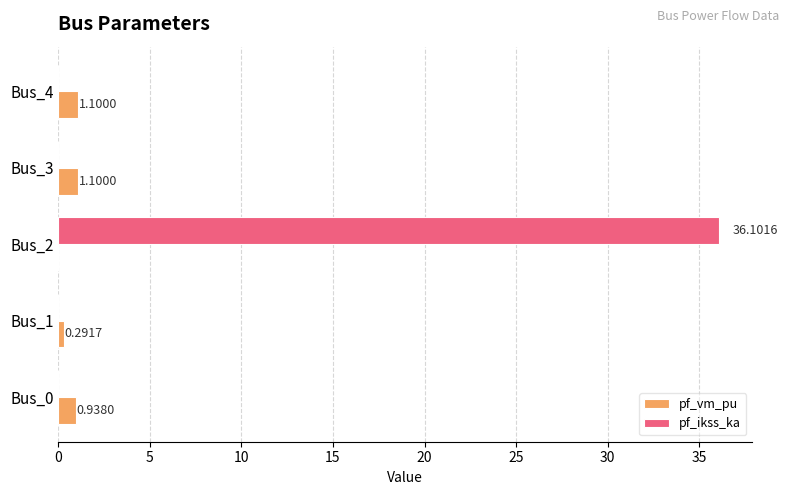

Which series has the largest total across all categories?

pf_ikss_ka